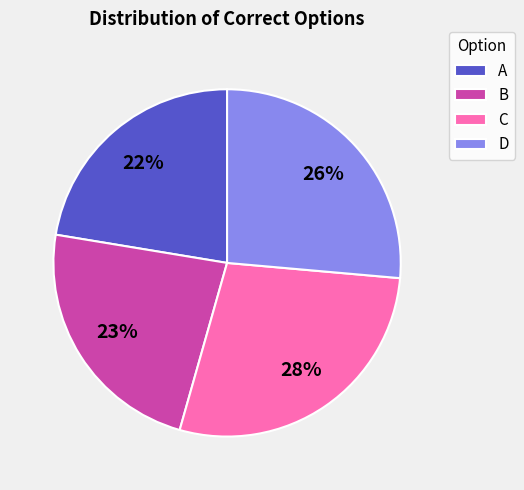

Is D the majority of the pie?

No